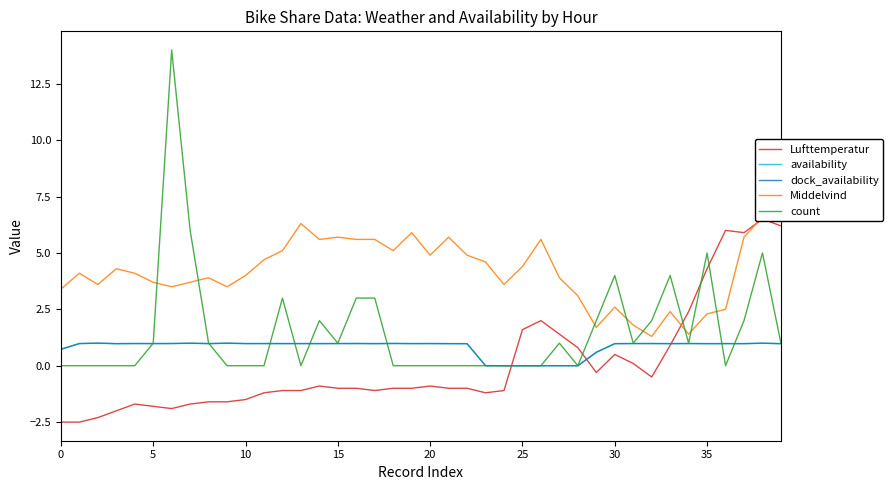

List the series in order of their peak value, lowest first.

availability, dock_availability, Lufttemperatur, Middelvind, count